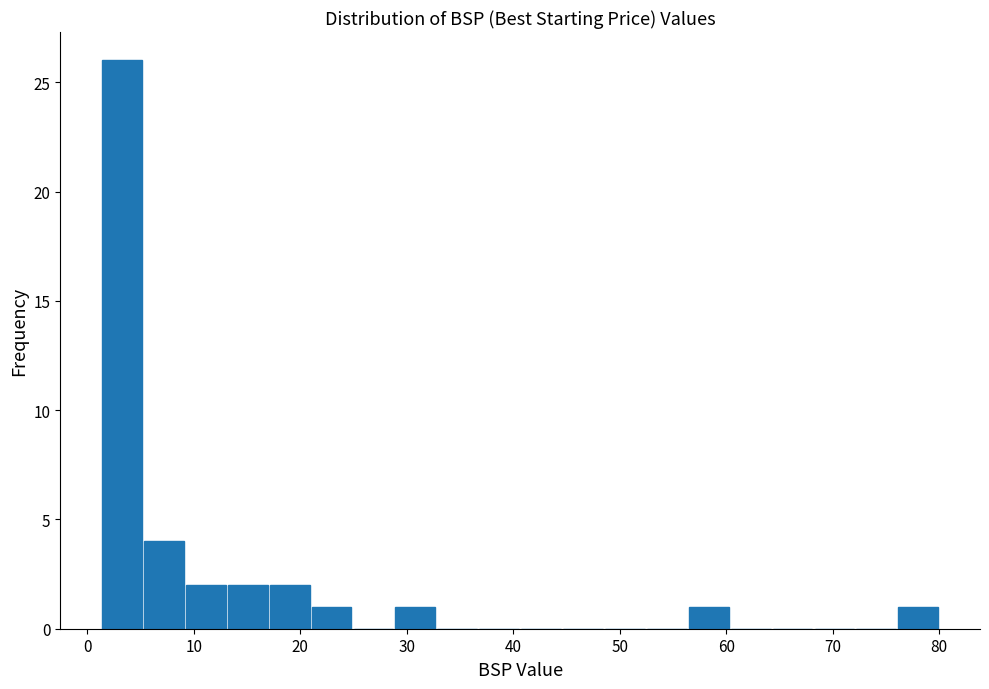

Read against the x-axis, roughly where is the centre of the tallest bar?

3